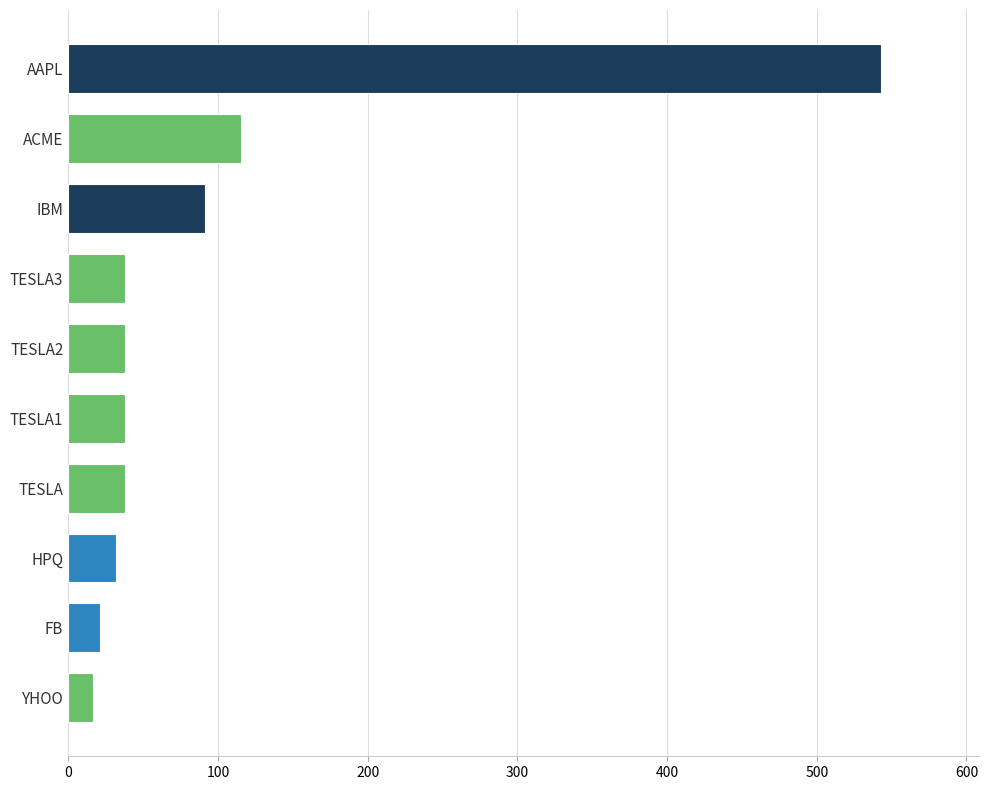

What is the minimum value shown in the chart?

16.4